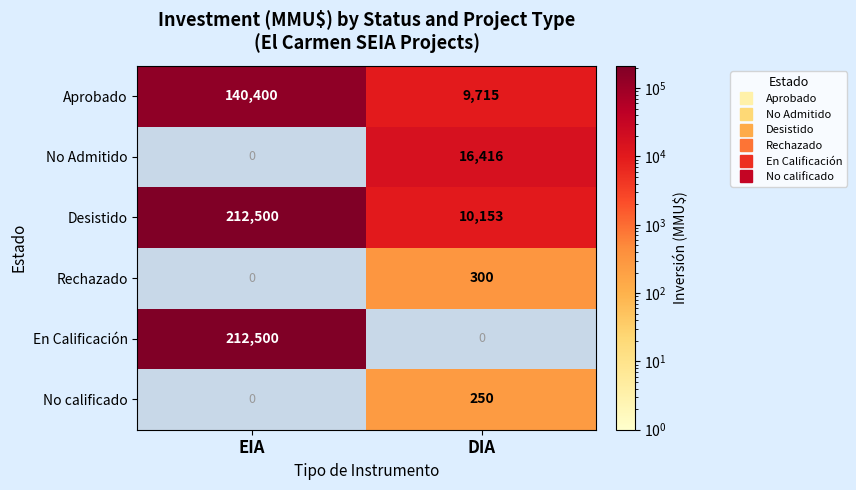

What is the average value of the Aprobado series?

75057.5